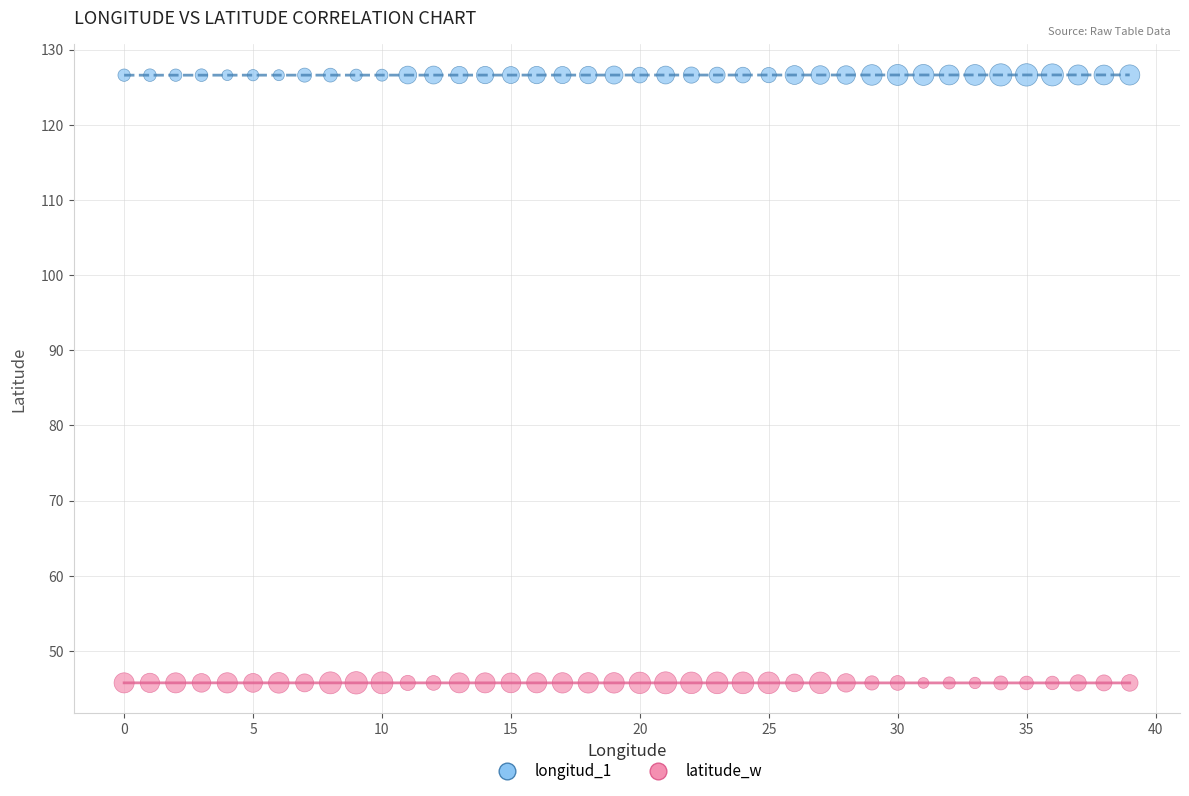

Across all data points, what is the range of Y values (max minus min)?

80.9